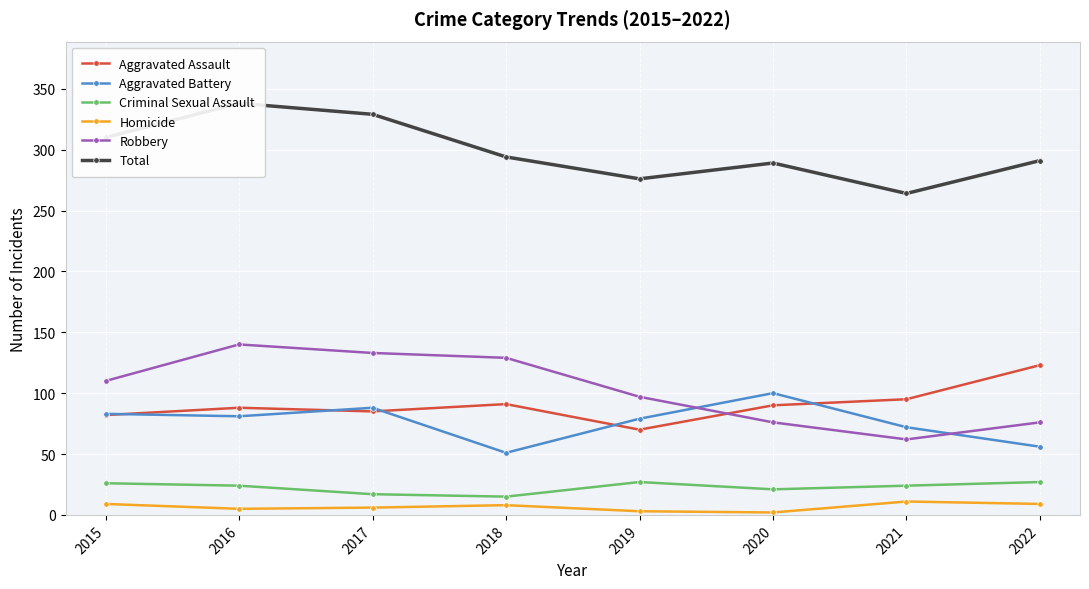

Is the value of Criminal Sexual Assault at 2017 greater than the value of Aggravated Battery at 2016?

No